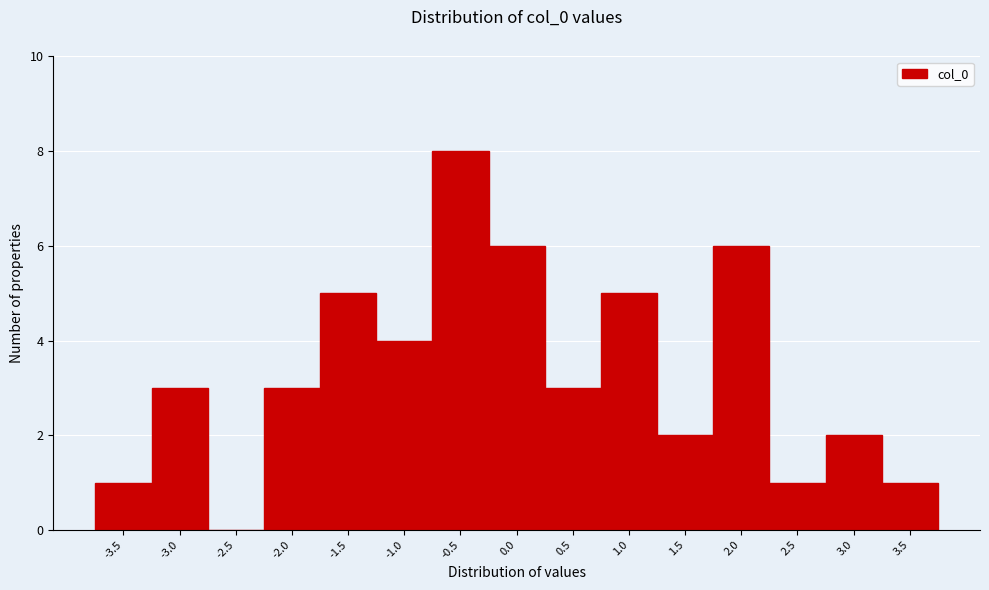

Reading left to right, transcribe all the data shown in this chart.

-3.5=1	-3.0=3	-2.5=0	-2.0=3	-1.5=5	-1.0=4	-0.5=8	0.0=6	0.5=3	1.0=5	1.5=2	2.0=6	2.5=1	3.0=2	3.5=1